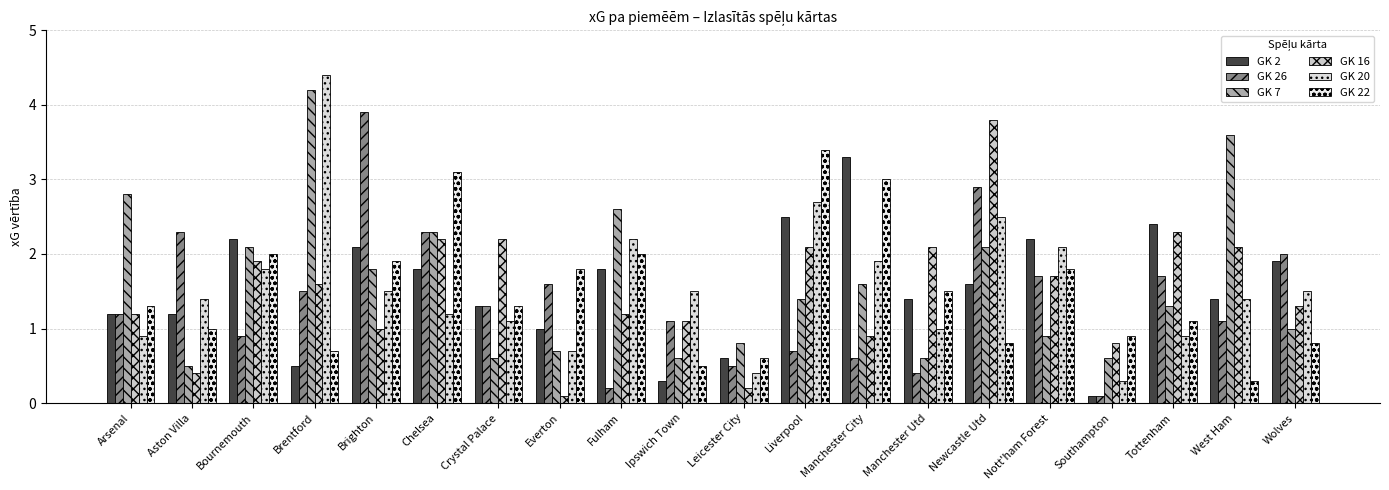

The GK 20 series shows 1.8 at Bournemouth. True or false?

True